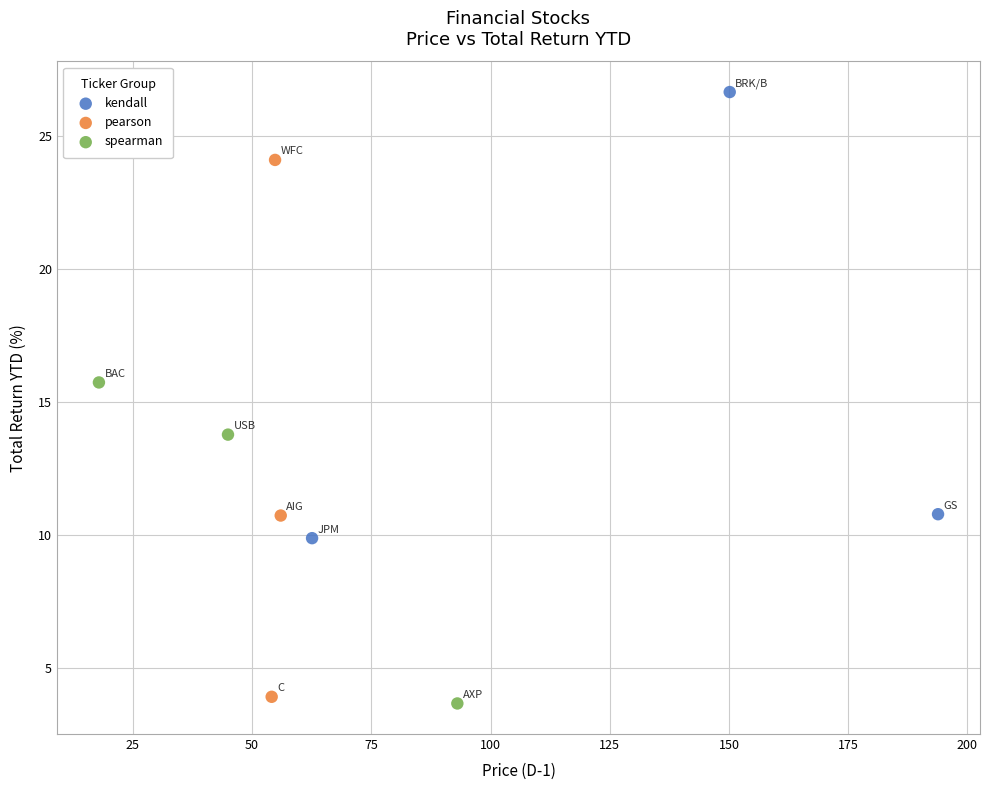

Which series reaches the minimum Y coordinate?

spearman